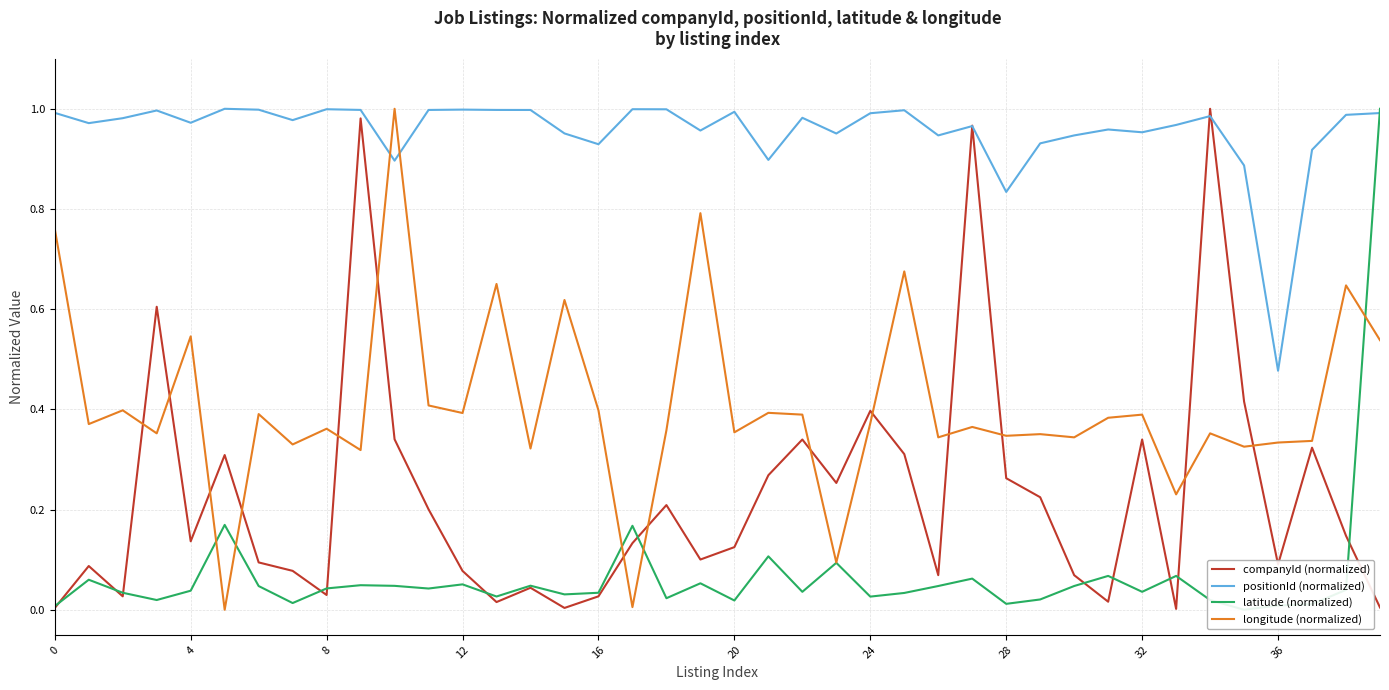

In positionId (normalized), how many points are lower than both neighbors (excluding endpoints)?

12